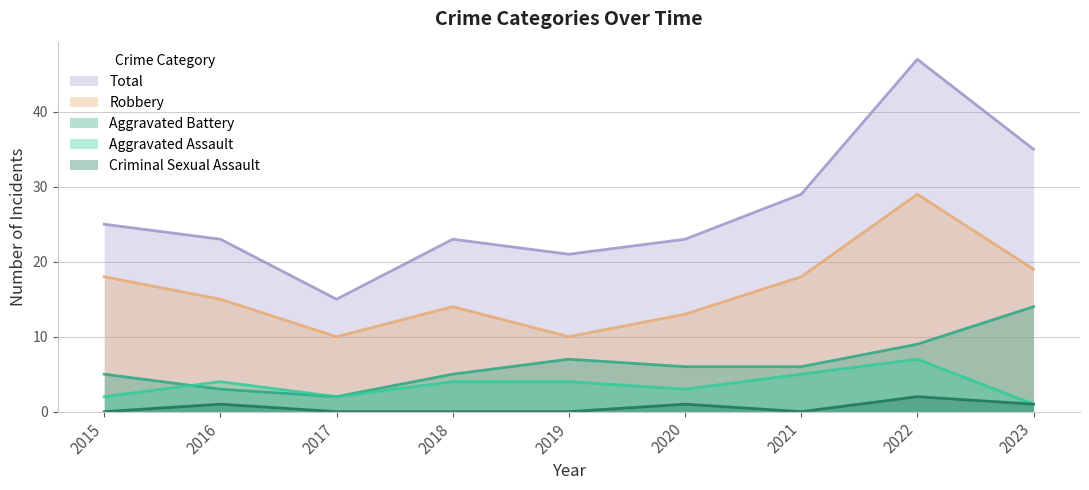

What is the value of the Total point at the 7th from the left?

29